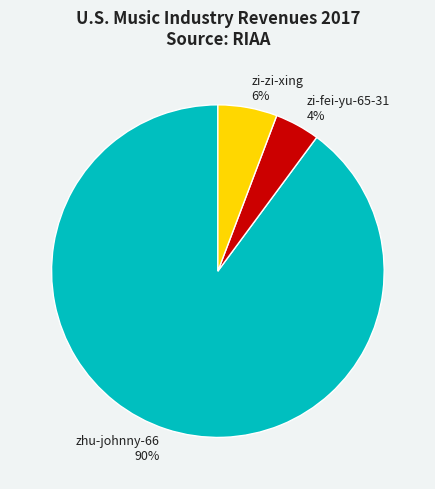

Do zhu-johnny-66 and zi-fei-yu-65-31 together represent more than half of the pie?

Yes